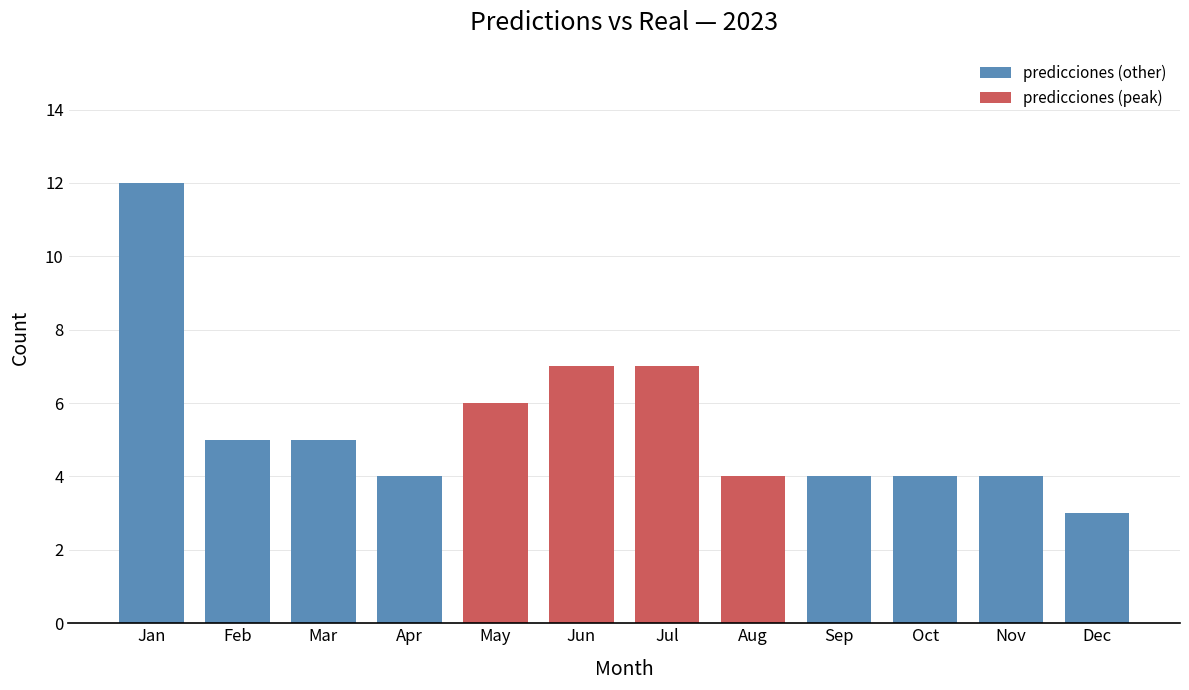

Reading left to right, what are all the values shown in this chart?

Jan=12	Feb=5	Mar=5	Apr=4	May=6	Jun=7	Jul=7	Aug=4	Sep=4	Oct=4	Nov=4	Dec=3